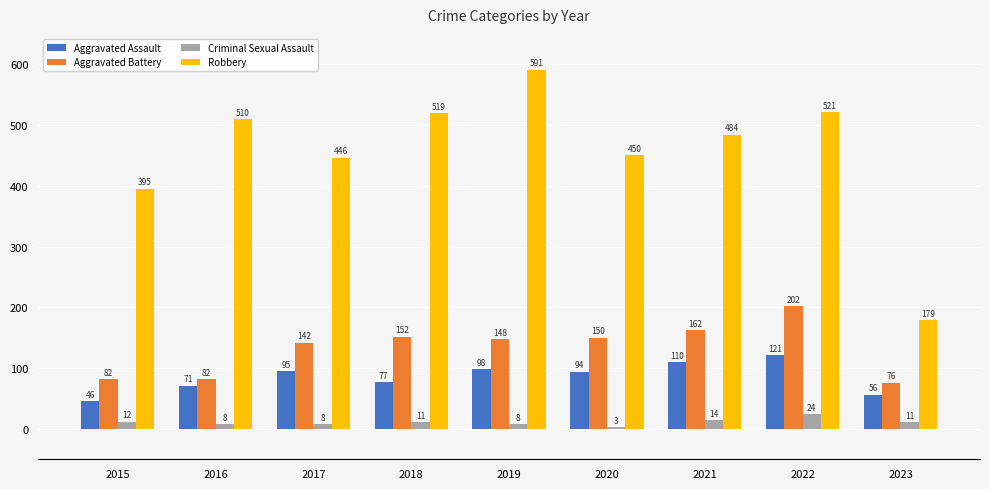

Reading left to right, list all the values displayed in this chart.

Aggravated Assault: 2015=46	2016=71	2017=95	2018=77	2019=98	2020=94	2021=110	2022=121	2023=56
Aggravated Battery: 2015=82	2016=82	2017=142	2018=152	2019=148	2020=150	2021=162	2022=202	2023=76
Criminal Sexual Assault: 2015=12	2016=8	2017=8	2018=11	2019=8	2020=3	2021=14	2022=24	2023=11
Robbery: 2015=395	2016=510	2017=446	2018=519	2019=591	2020=450	2021=484	2022=521	2023=179